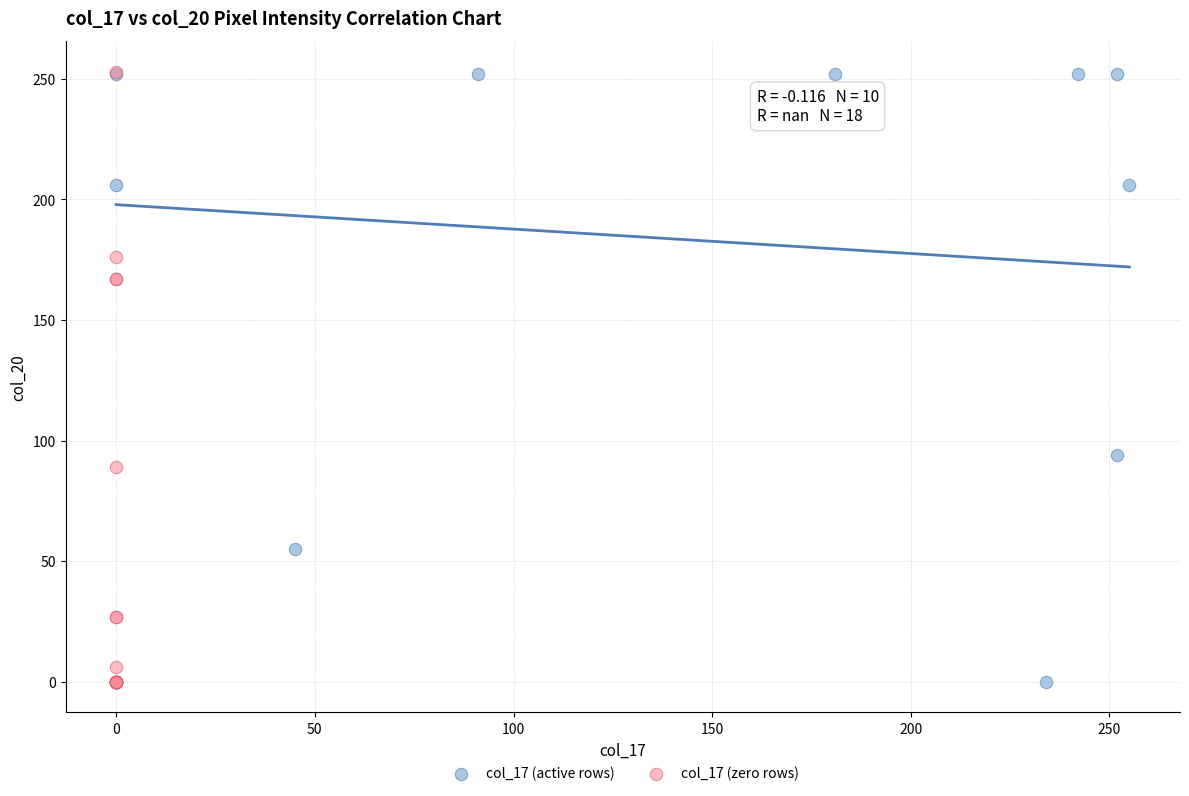

What are all the series names shown in the legend?

col_17 (active rows), col_17 (zero rows)